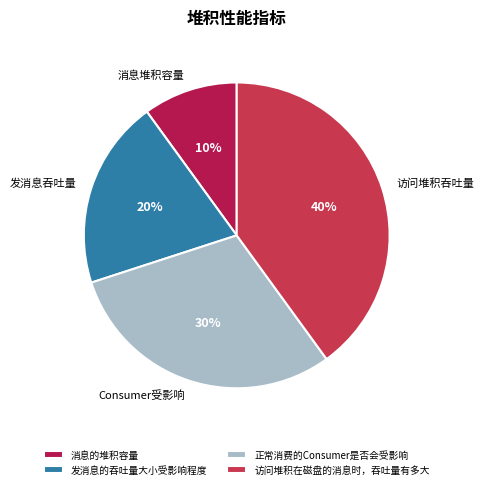

True or false: 访问堆积在磁盘的消息时，吞吐量有多大 accounts for 48% of the total.

False